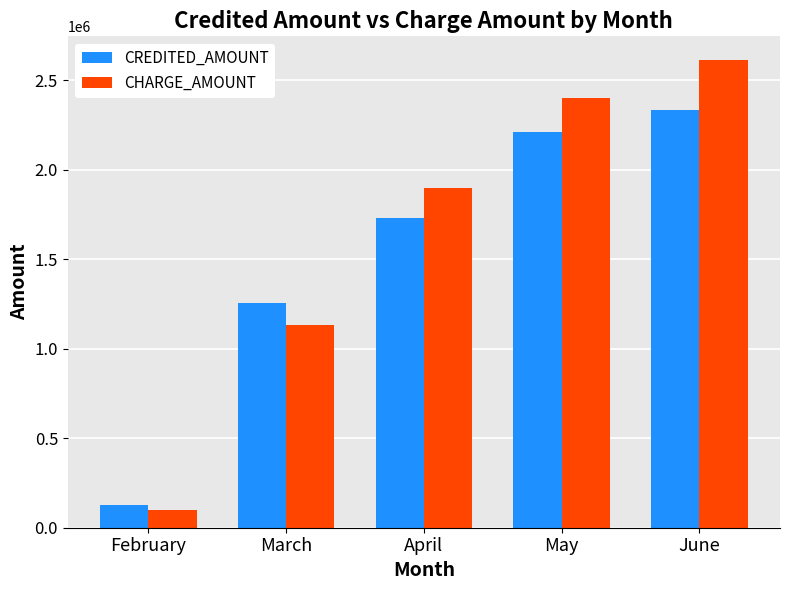

At which category is the sum across all series the highest?

June